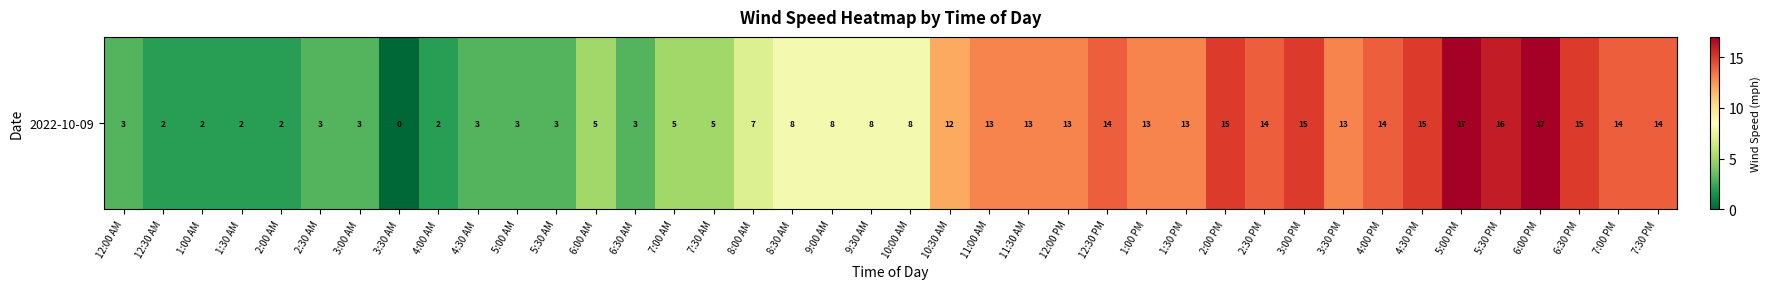

At which label is the value closest to 8?

8:30 AM